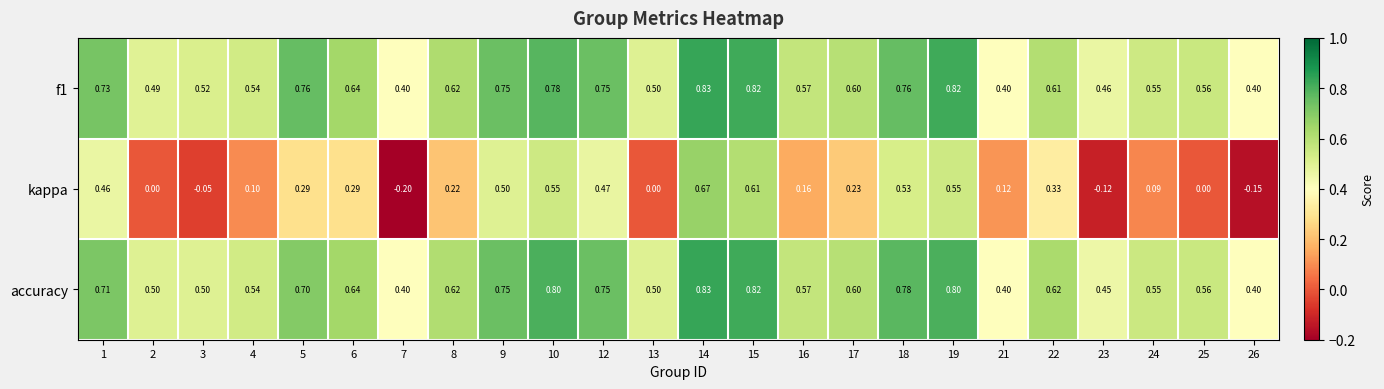

Is the value of accuracy at 18 greater than the value of f1 at 17?

Yes